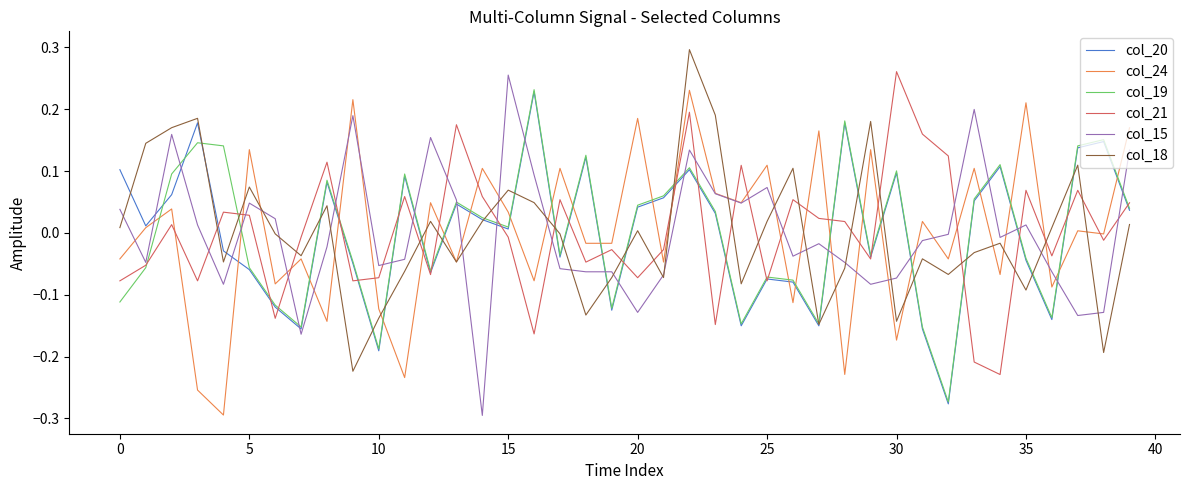

True or false: col_15 and col_20 intersect in this chart.

True